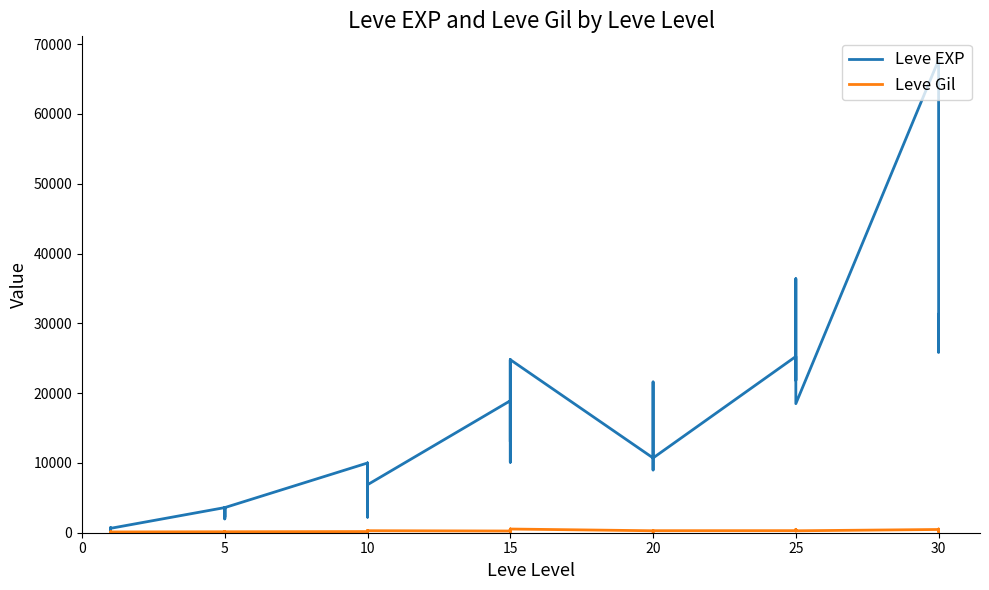

After their last crossing, which series has the higher values: Leve Gil or Leve EXP?

Leve EXP